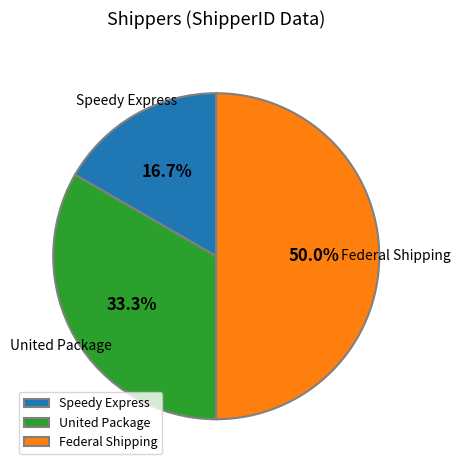

Combined, do Federal Shipping and Speedy Express account for over 50%?

Yes